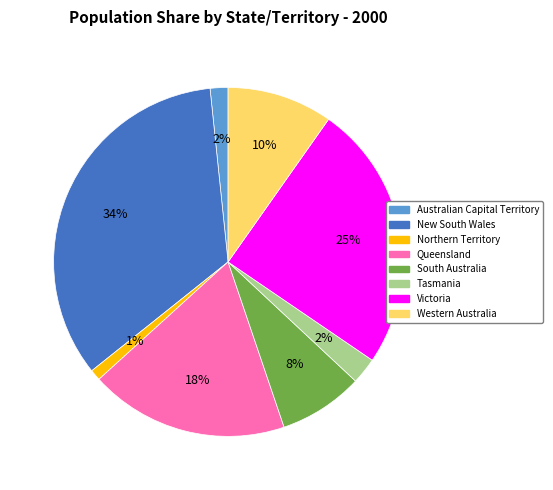

Count the number of slices in the pie.

8